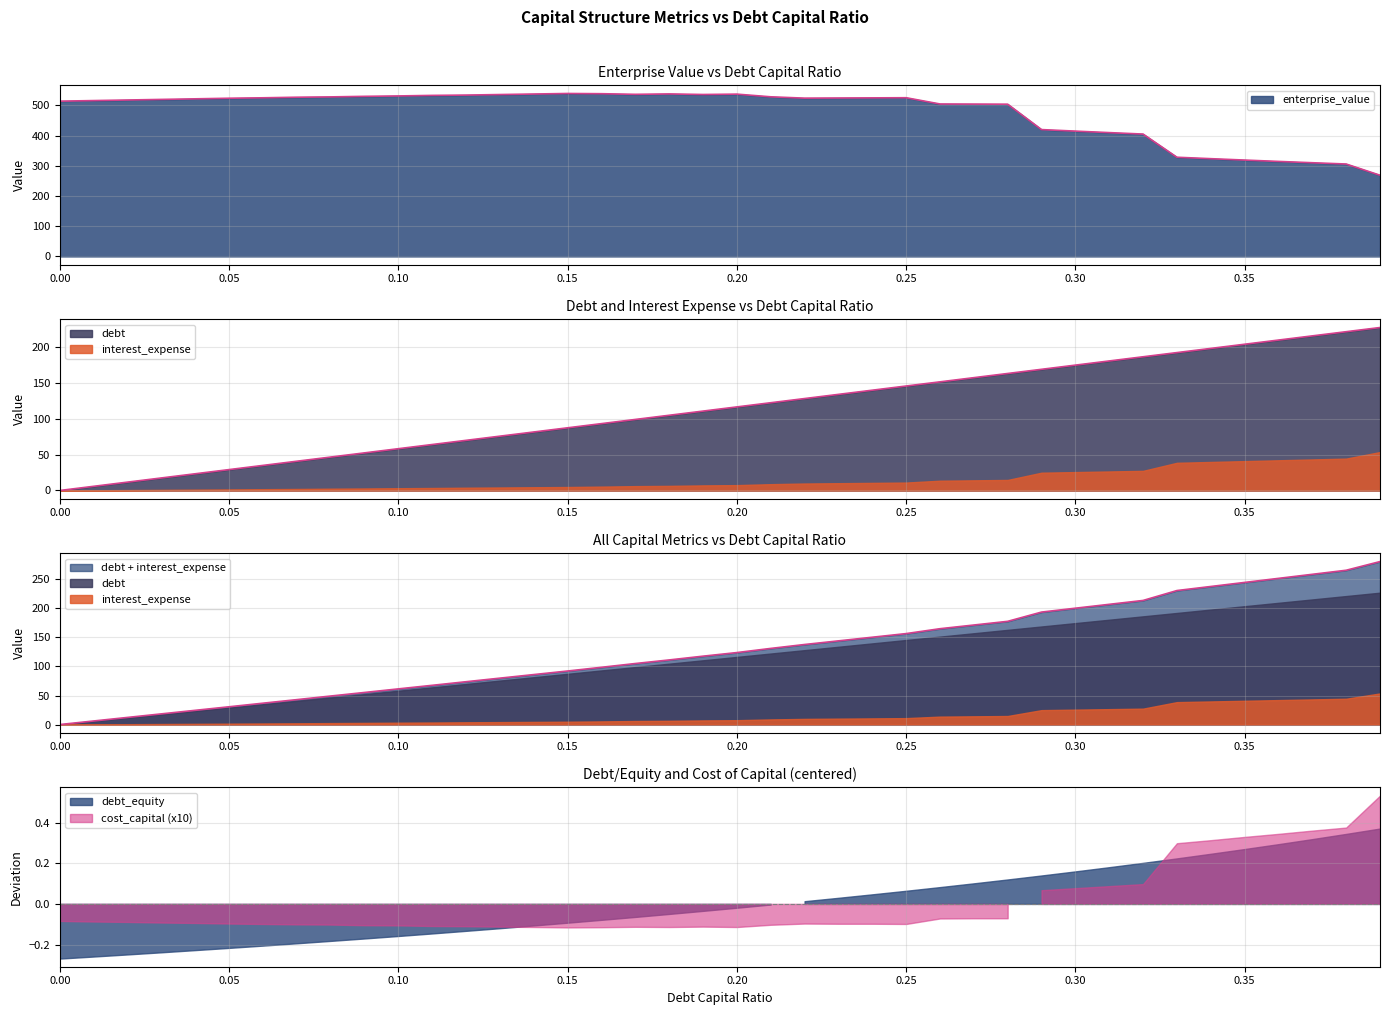

Does the chart have visible grid lines?

Yes